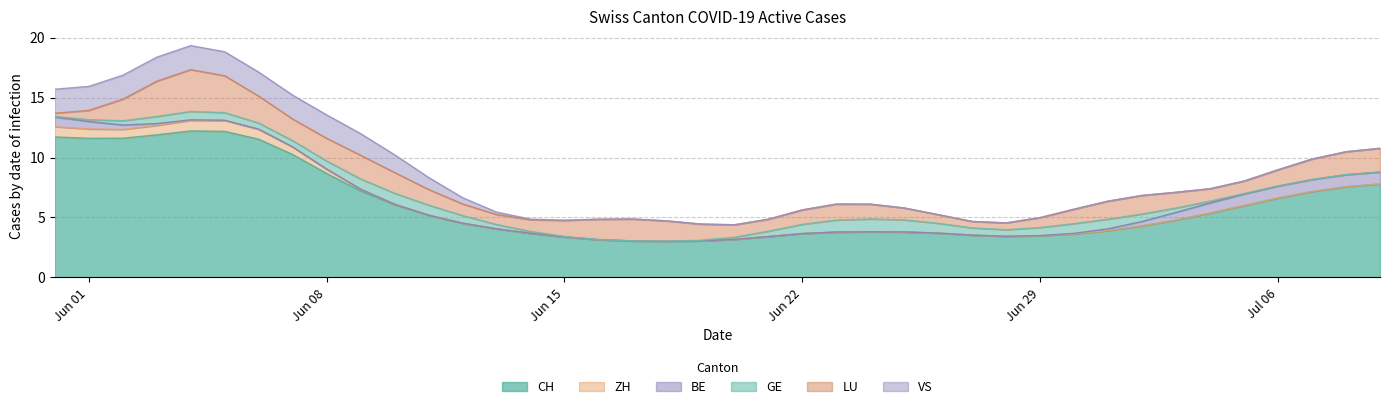

True or false: BE and ZH cross at least once.

False